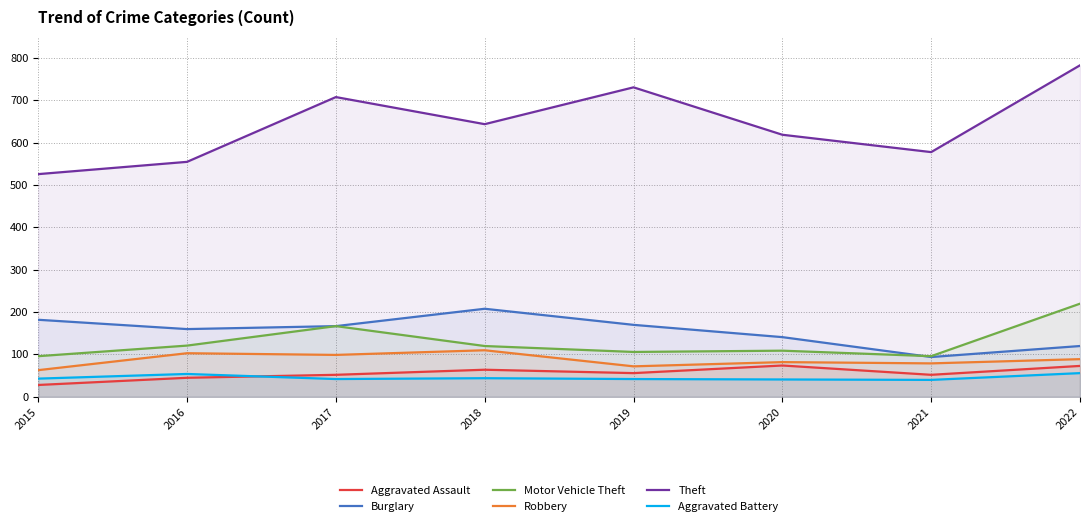

Reading right to left, transcribe all the data shown in this chart.

Aggravated Assault: 73	52	74	56	64	52	45	28
Burglary: 120	94	141	170	208	167	160	182
Motor Vehicle Theft: 220	96	109	106	120	167	121	96
Robbery: 89	79	82	72	110	99	103	63
Theft: 783	578	619	731	644	708	555	526
Aggravated Battery: 56	40	41	42	44	42	54	43